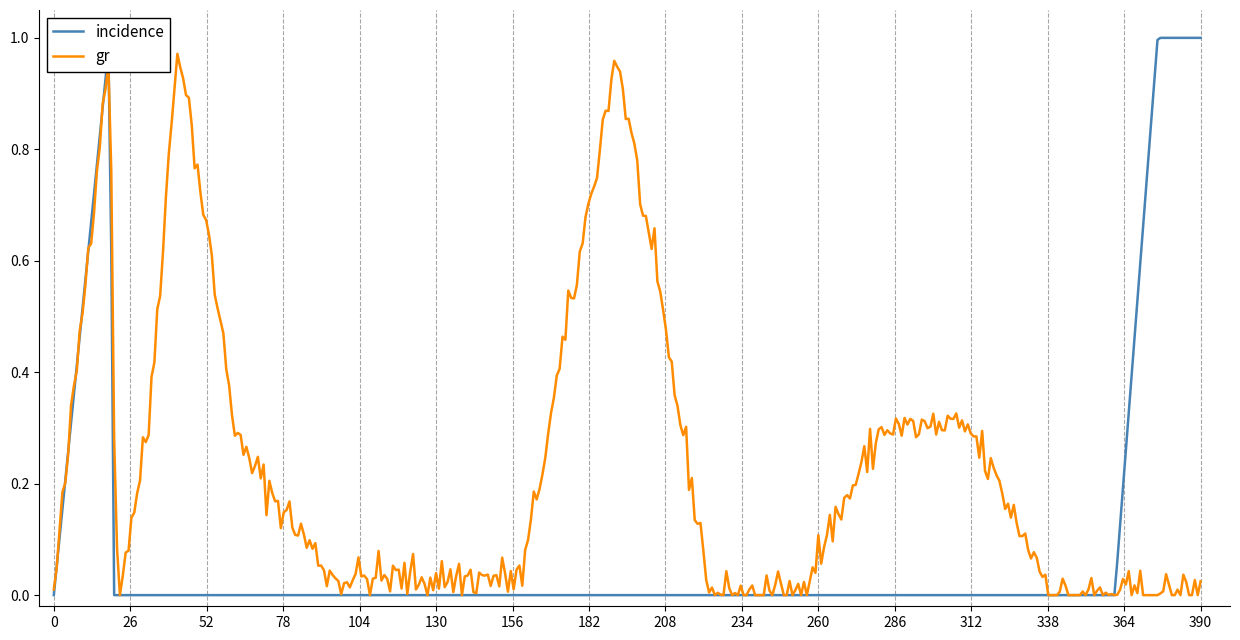

What is the sum of all gr values?

90.5